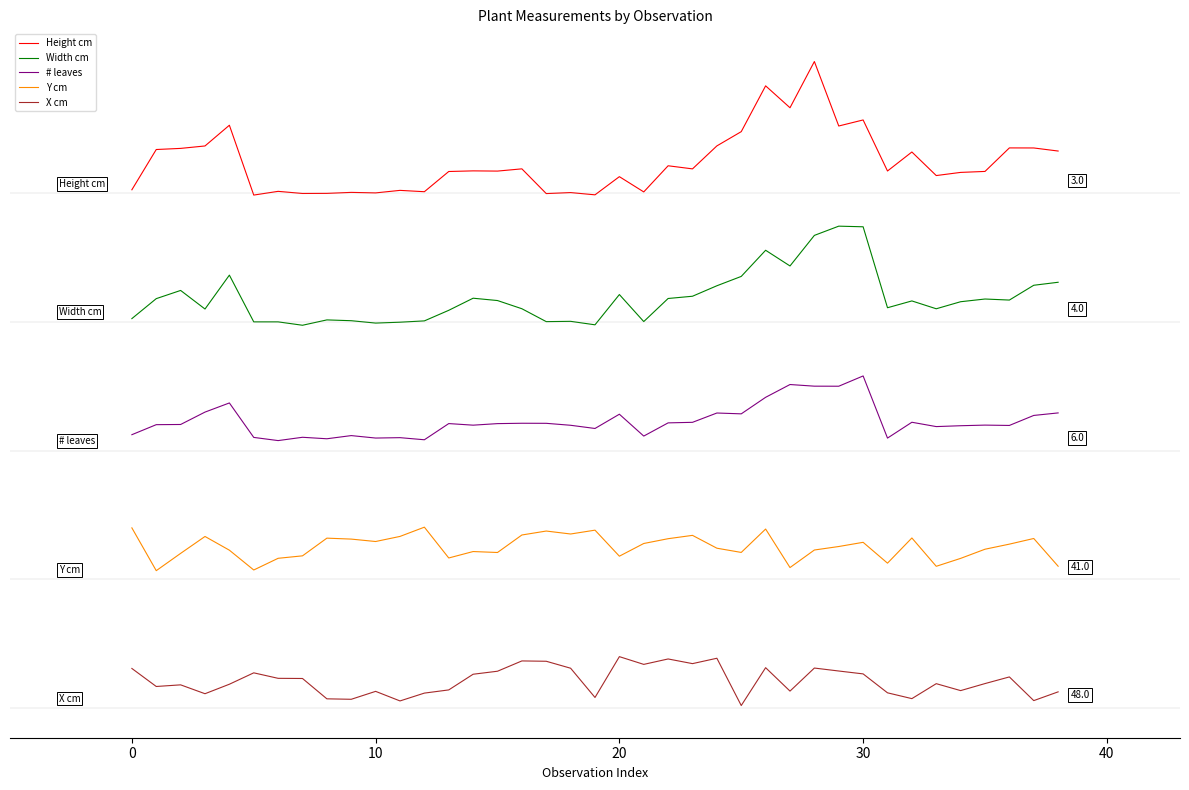

Which category has the lowest value in the X cm series?

25